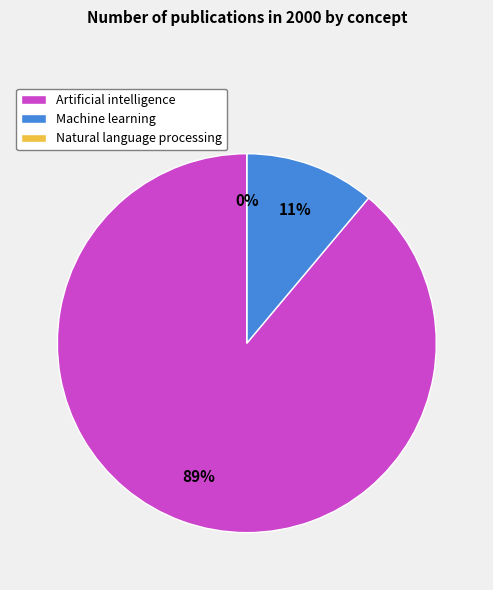

Approximately how many times larger is the value at Machine learning compared to Artificial intelligence?

0.1